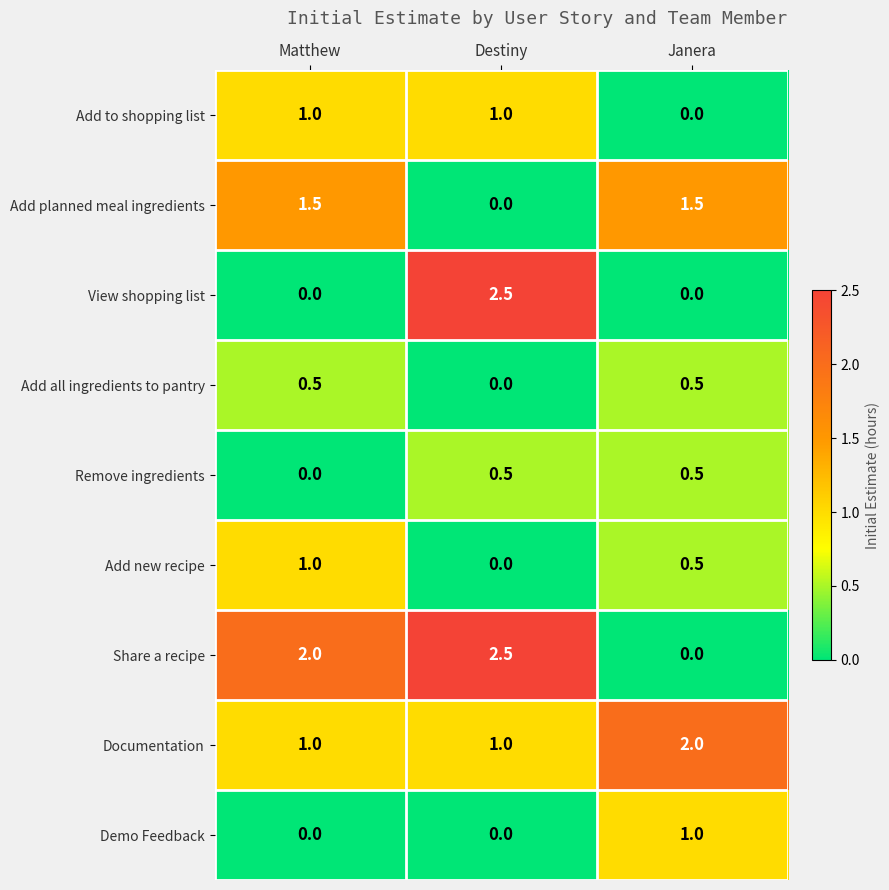

Reading left to right, transcribe all the data shown in this chart.

Add to shopping list: Matthew=1.0	Destiny=1.0	Janera=0.0
Add planned meal ingredients: Matthew=1.5	Destiny=0.0	Janera=1.5
View shopping list: Matthew=0.0	Destiny=2.5	Janera=0.0
Add all ingredients to pantry: Matthew=0.5	Destiny=0.0	Janera=0.5
Remove ingredients: Matthew=0.0	Destiny=0.5	Janera=0.5
Add new recipe: Matthew=1.0	Destiny=0.0	Janera=0.5
Share a recipe: Matthew=2.0	Destiny=2.5	Janera=0.0
Documentation: Matthew=1.0	Destiny=1.0	Janera=2.0
Demo Feedback: Matthew=0.0	Destiny=0.0	Janera=1.0